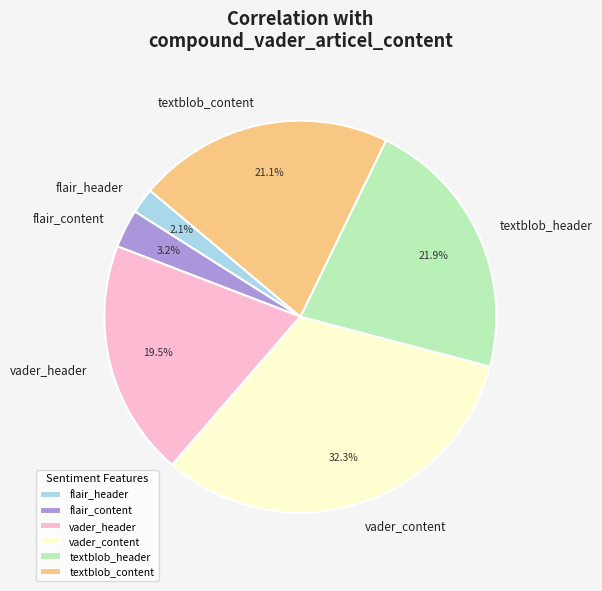

Which category has the smallest portion of the pie?

flair_header